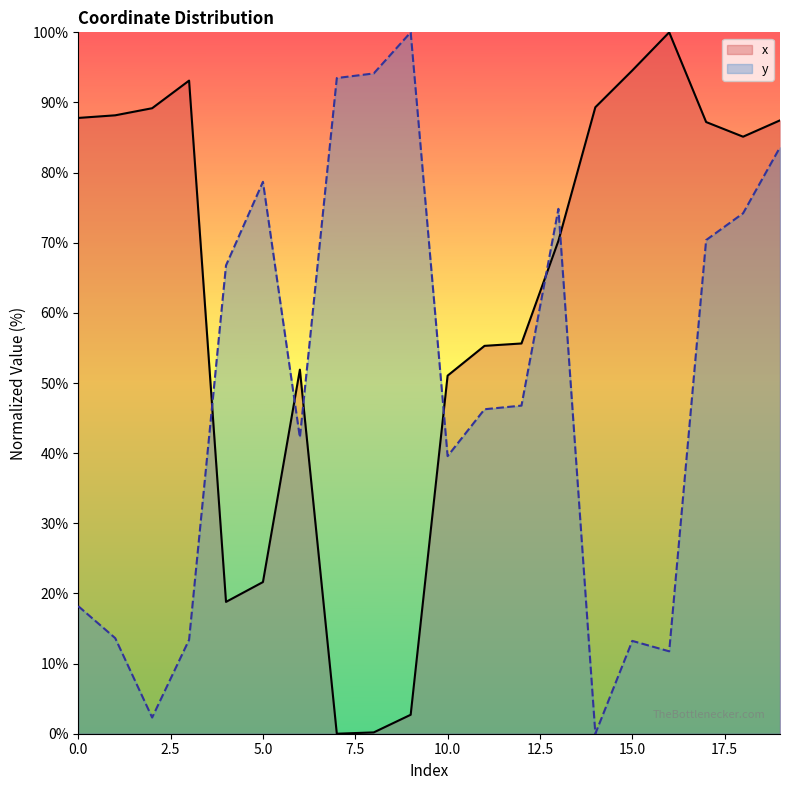

What is the sum of all x values?

1229.4